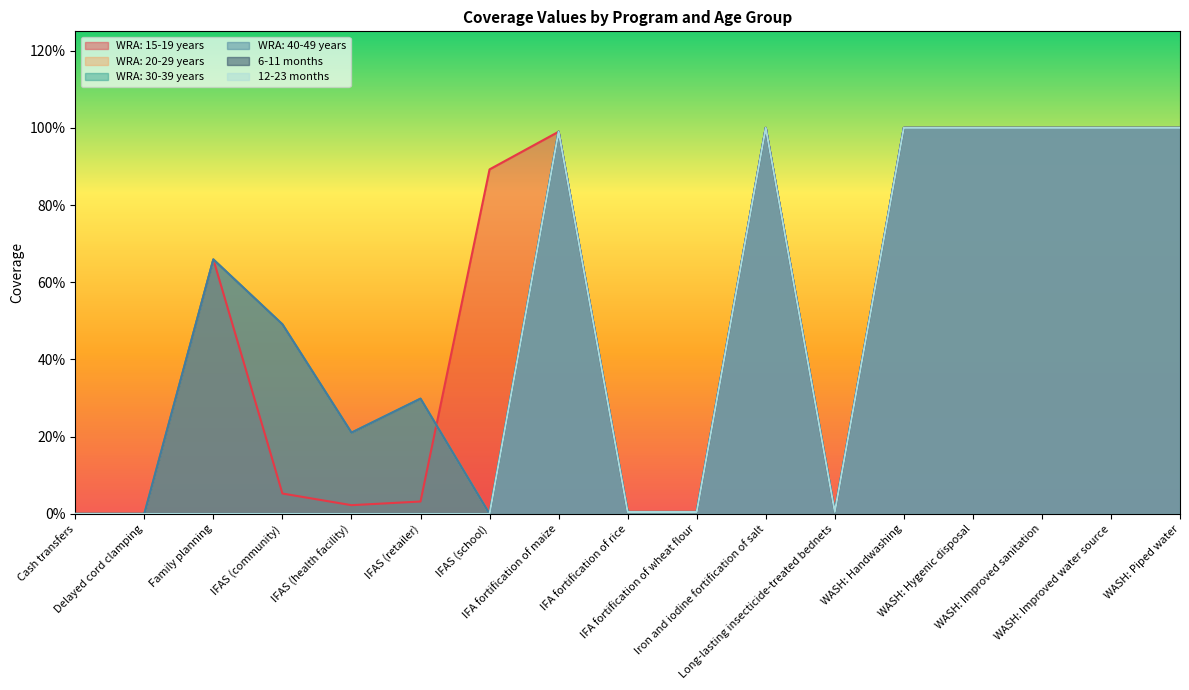

How many values in the WRA: 40-49 years series exceed 0?

14